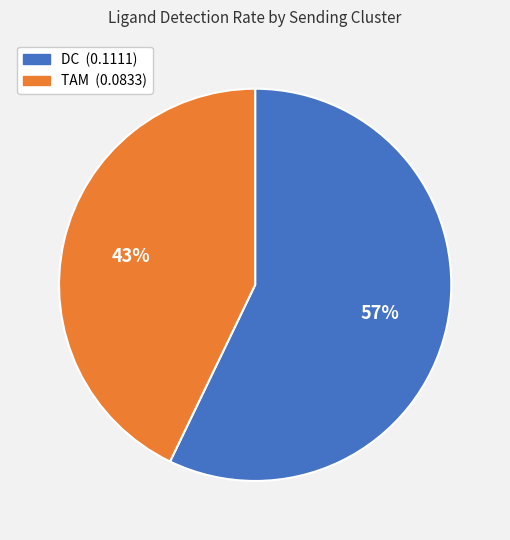

Which slice represents more than half of the pie?

DC